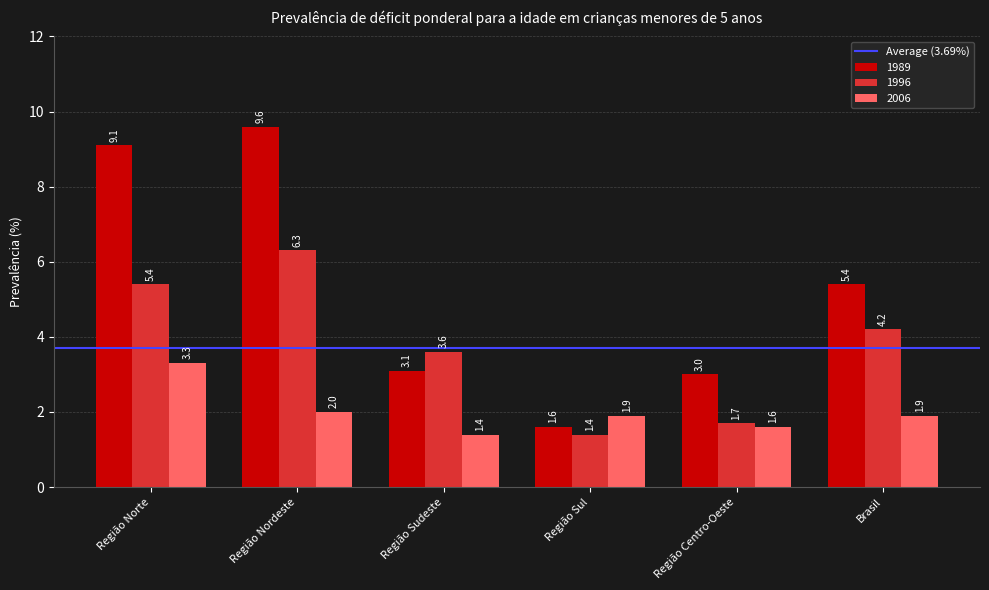

What is the difference between the maximum and minimum values in the 2006 series?

1.9